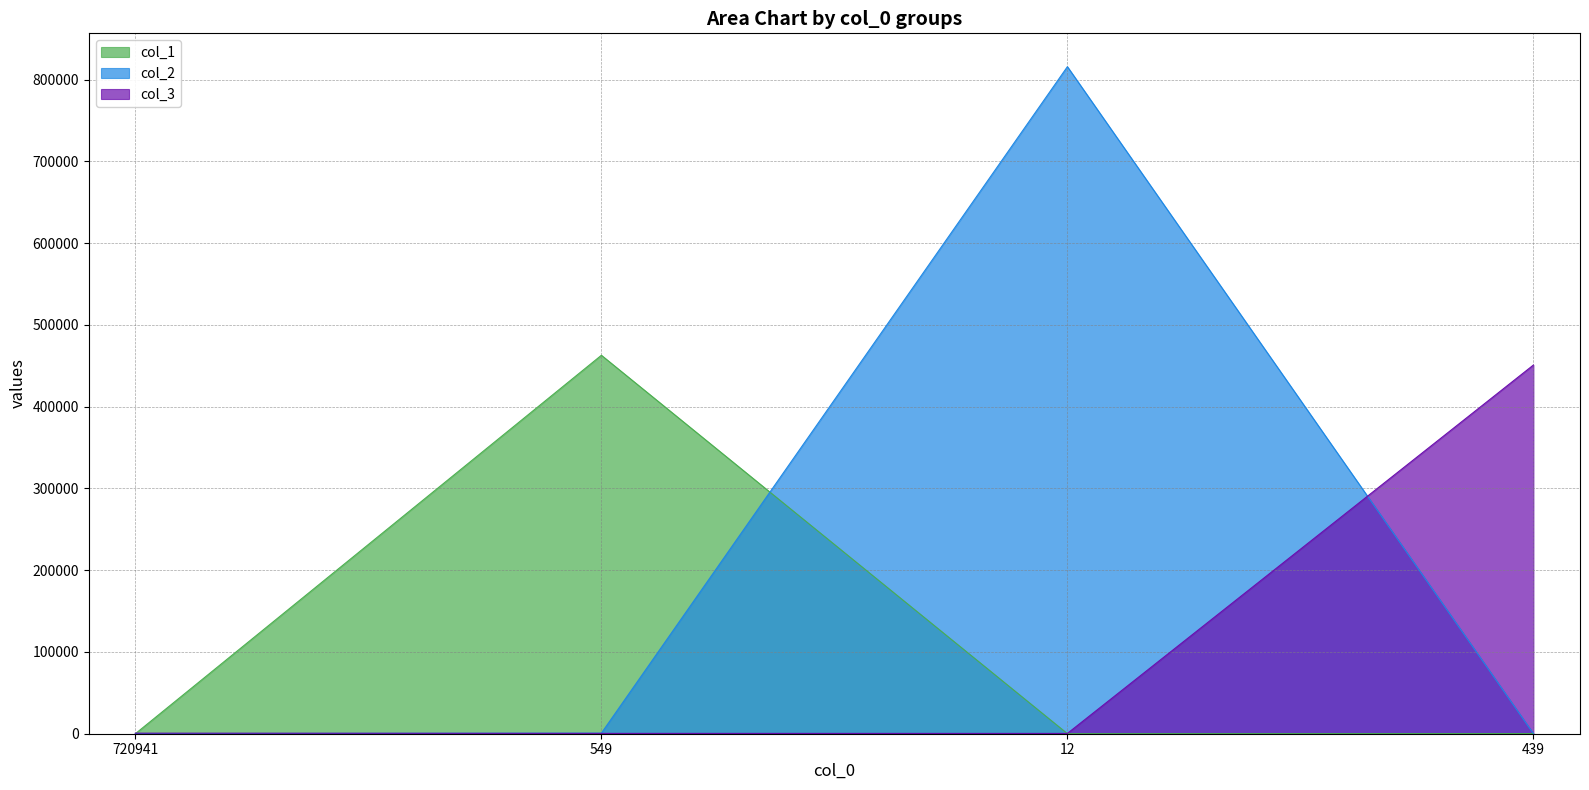

The value of col_1 at 720941 is 30. True or false?

True